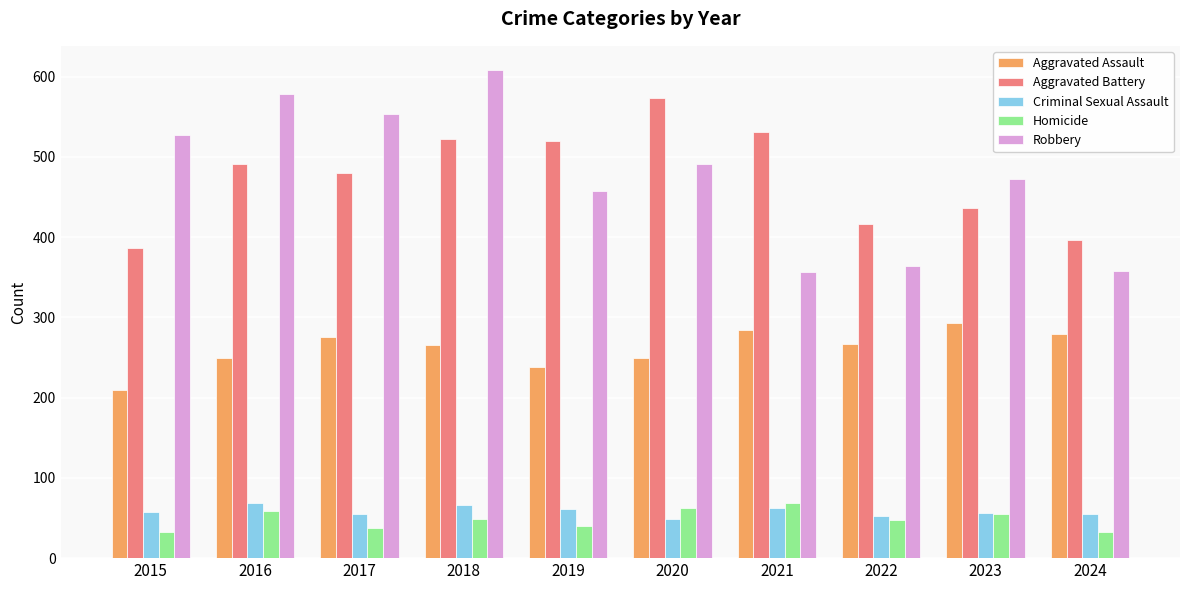

Which category has the highest value across all series?

2018